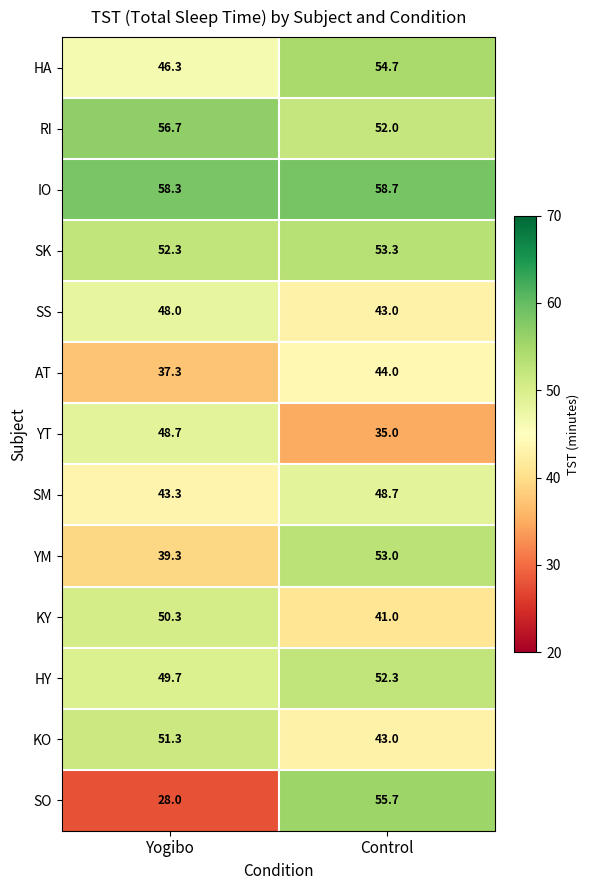

Where is SM nearest to the value 46?

Yogibo